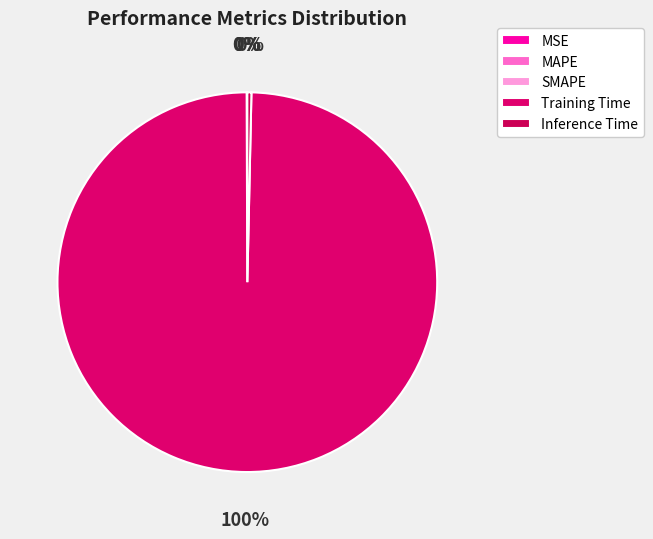

Rank the categories by value from highest to lowest.

Training Time, Inference Time, MAPE, SMAPE, MSE